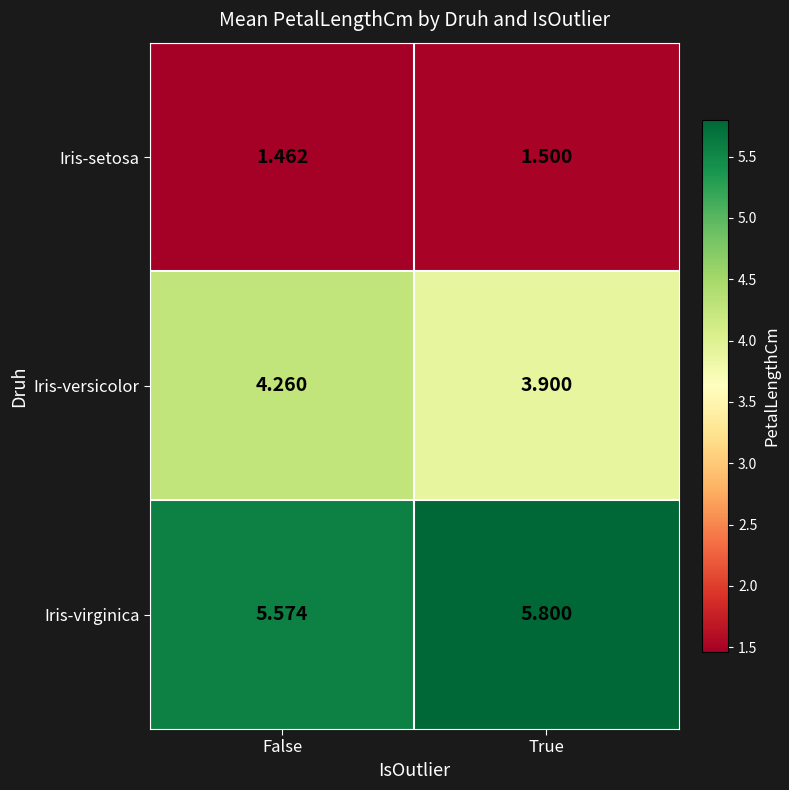

Which category has the lowest value across all series?

False